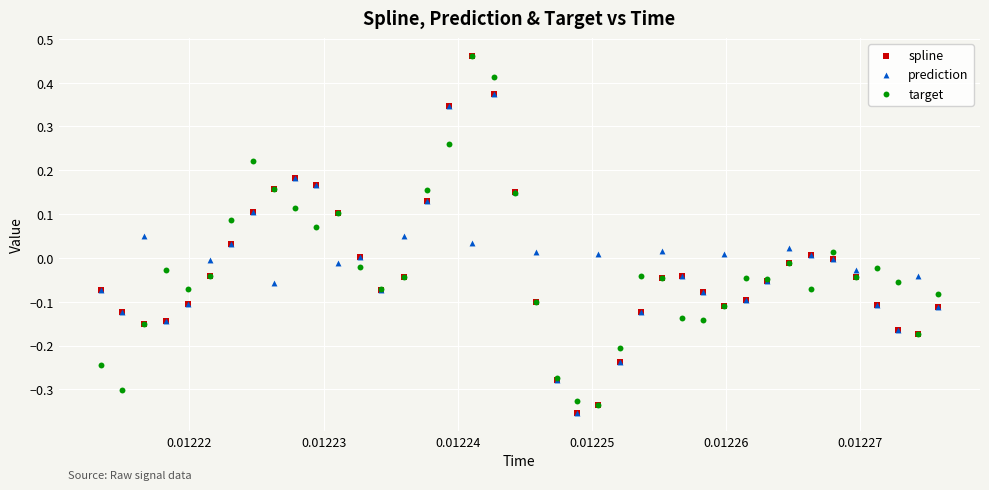

What are all the series names shown in the legend?

spline, prediction, target